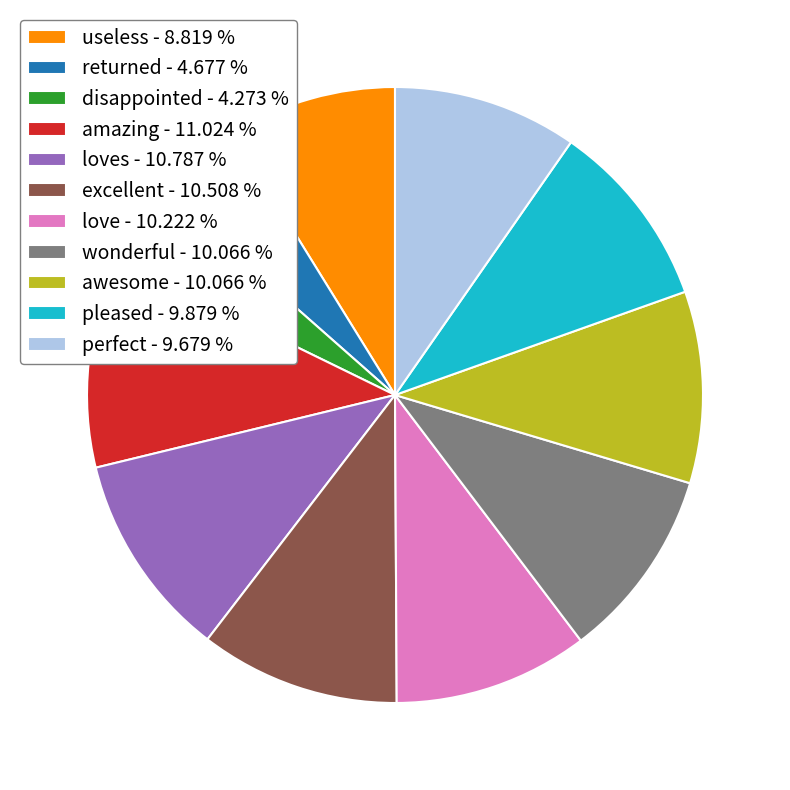

Is there a majority slice in this chart?

No